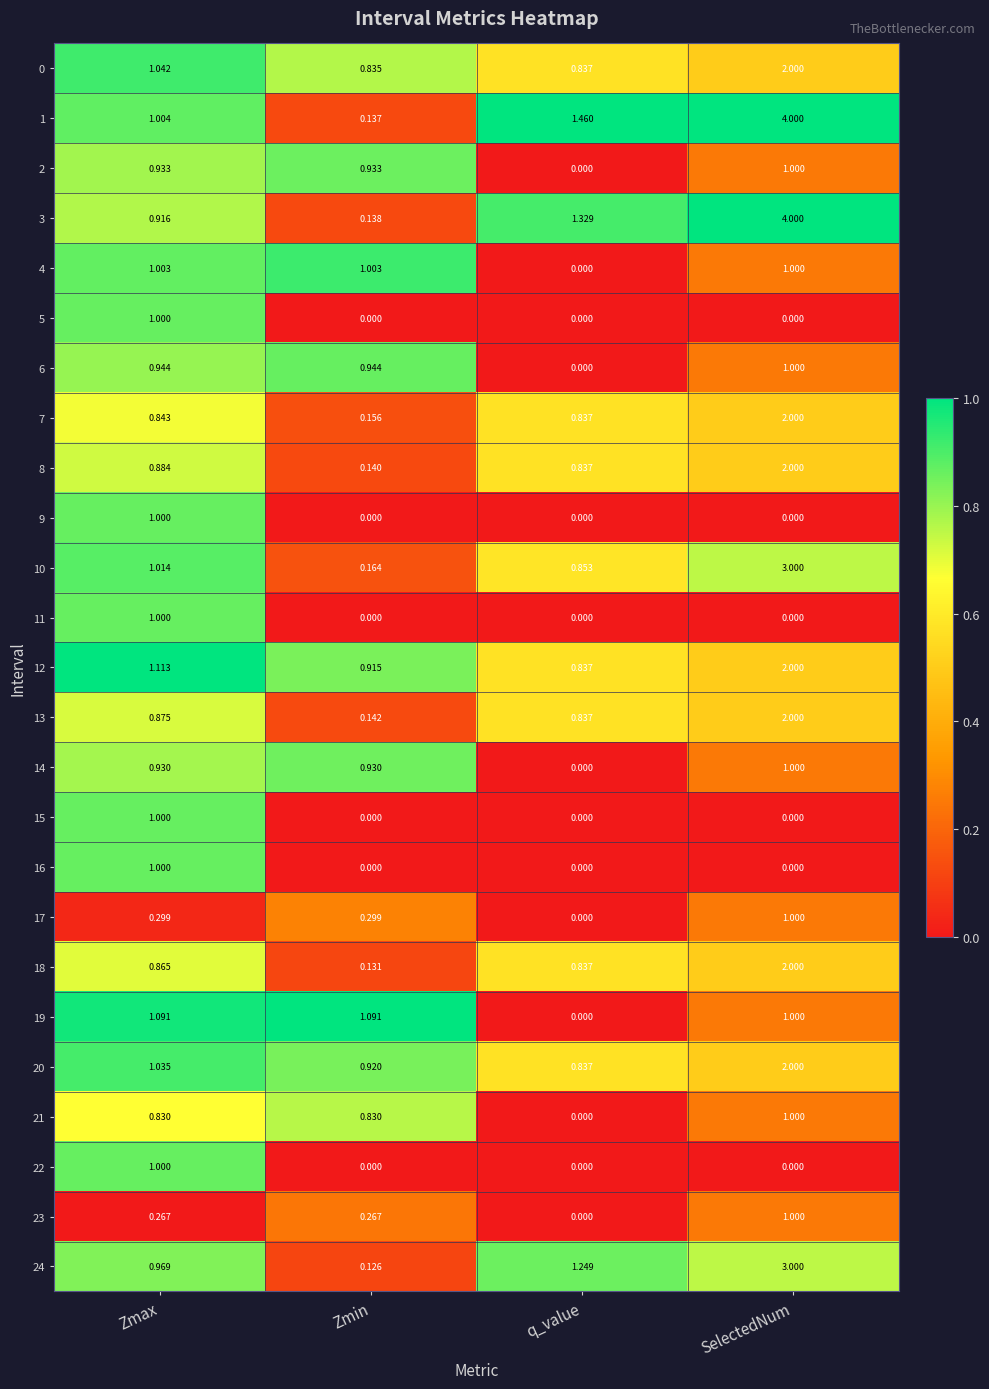

Which series has the largest total across all categories?

1